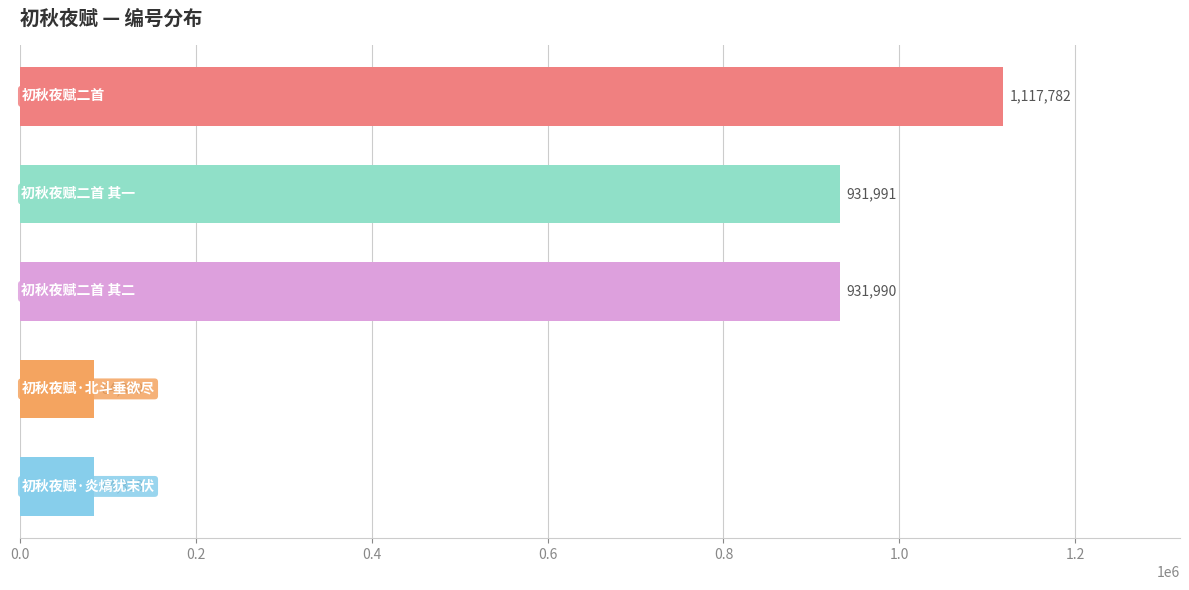

How many values are below 931990?

2